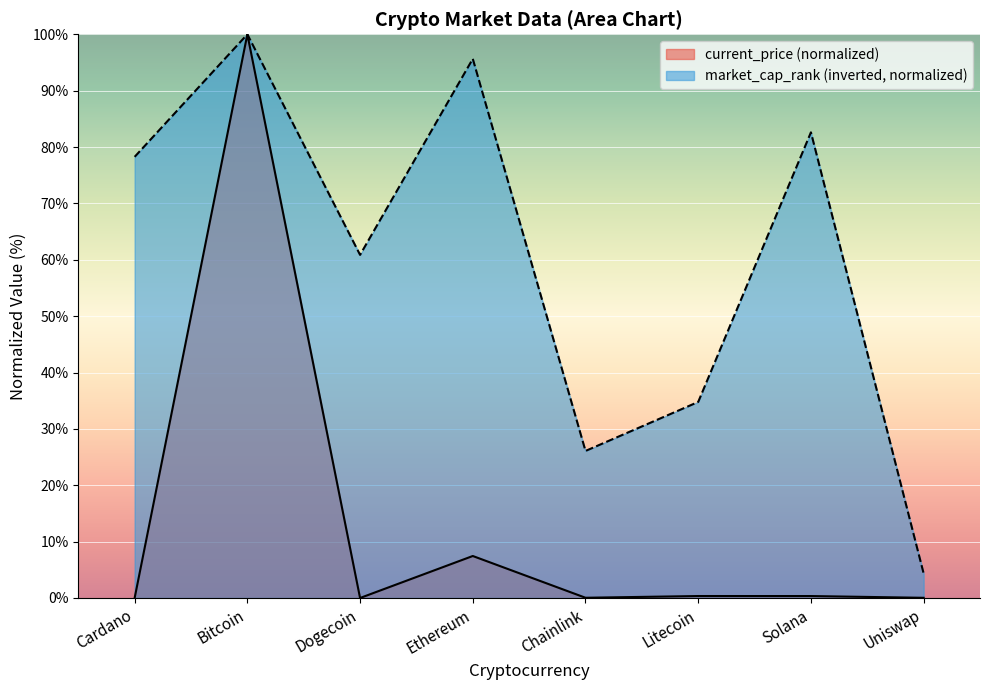

True or false: current_price and market_cap_rank intersect in this chart.

False